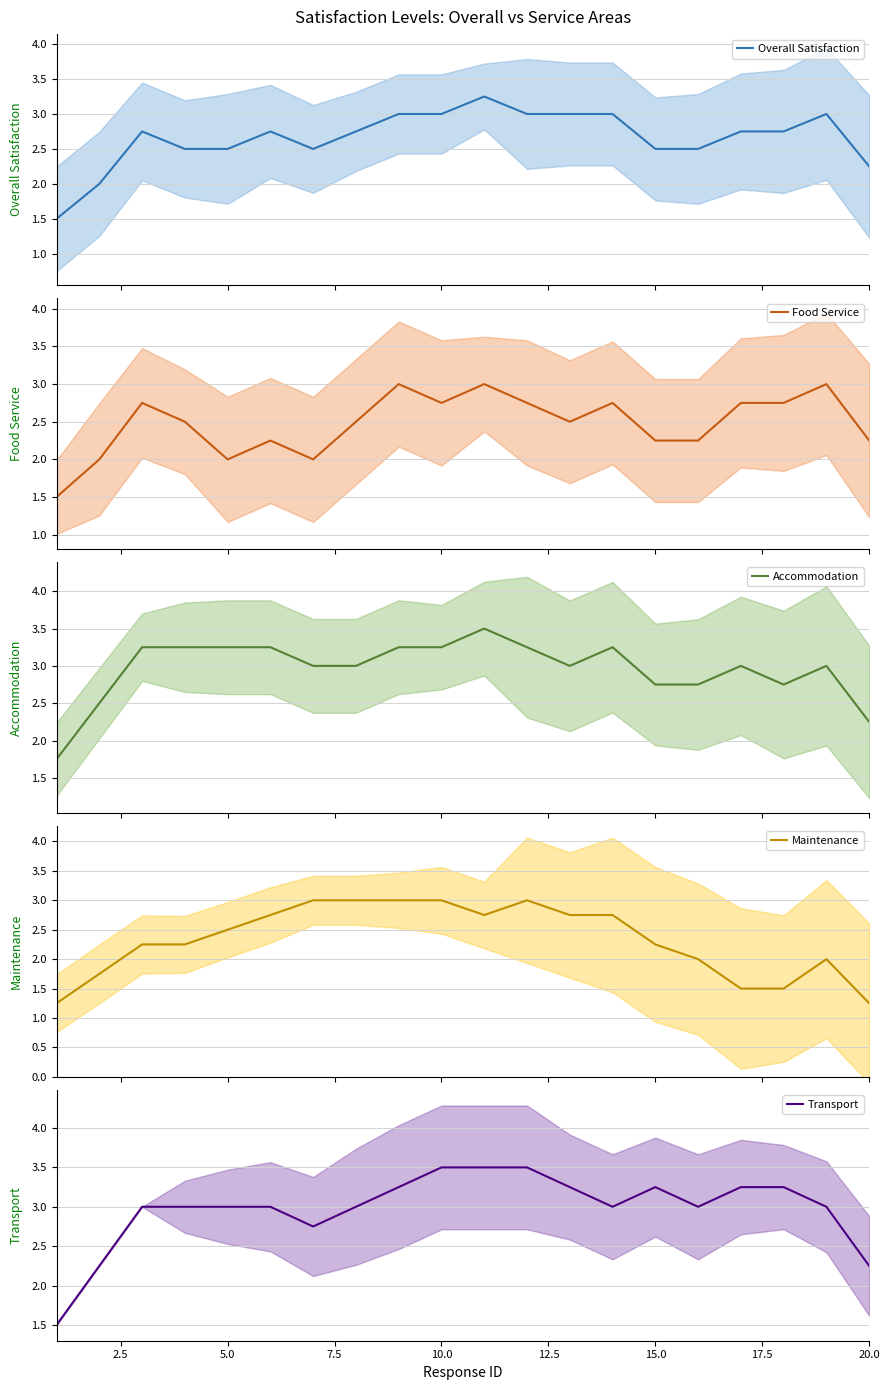

True or false: Maintenance has a value of 4.5 at 12.5.

False